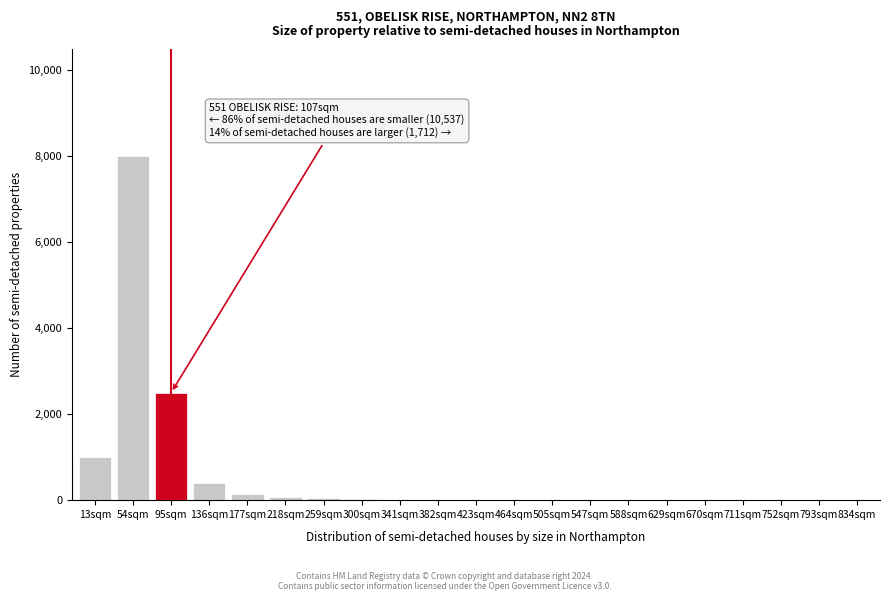

At which label is the value closest to 4000?

95sqm